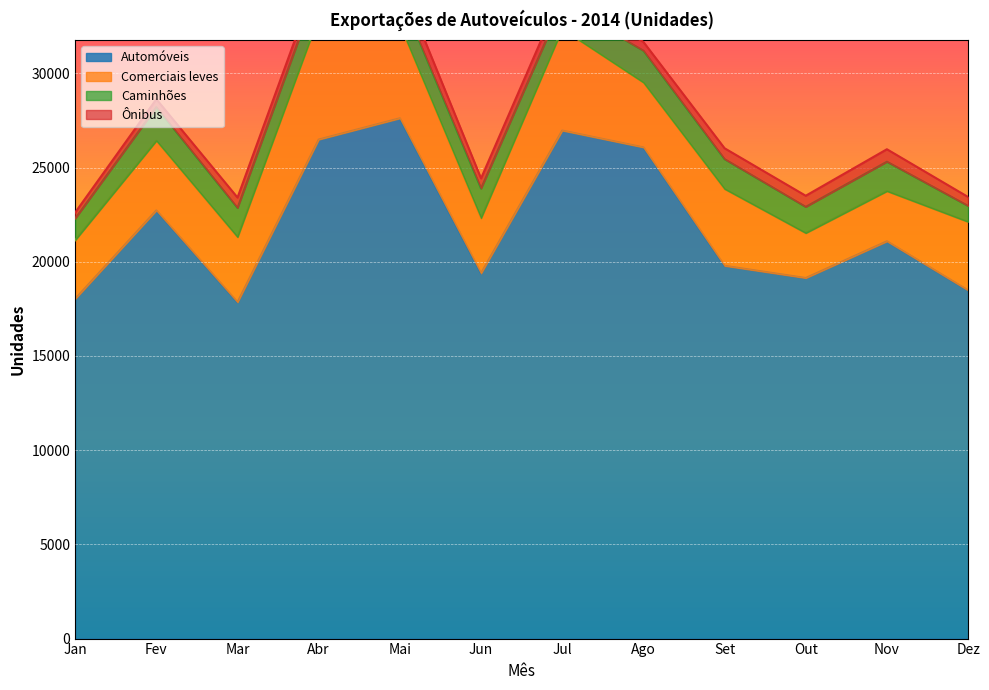

In Comerciais leves, how many points are higher than both neighbors (excluding endpoints)?

4